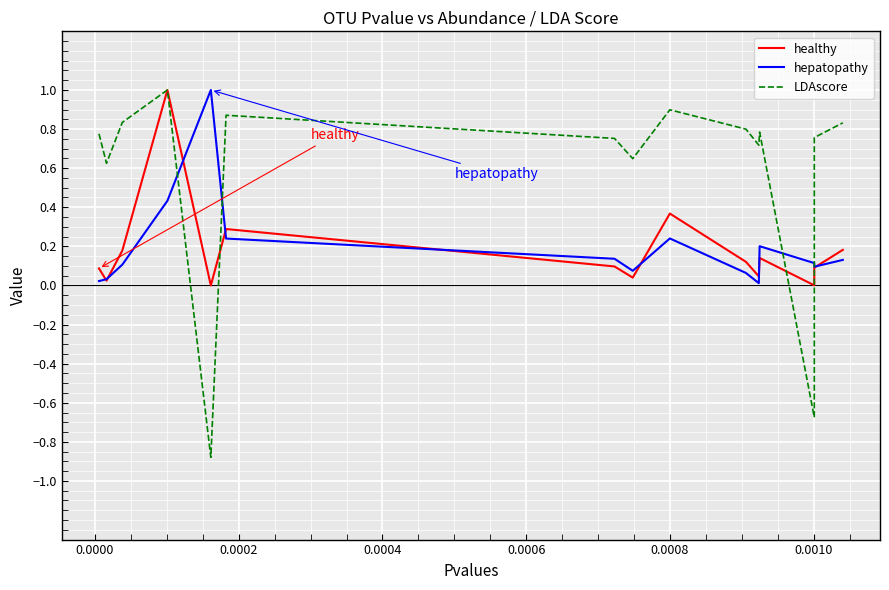

Which series has the widest spread of values?

LDAscore